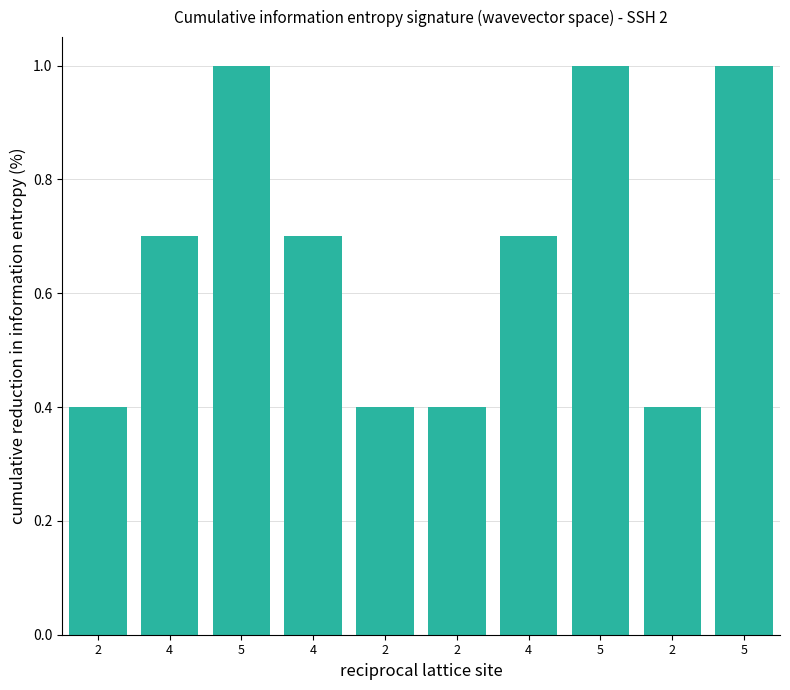

Is it true that the value at 5 is 1.7?

False